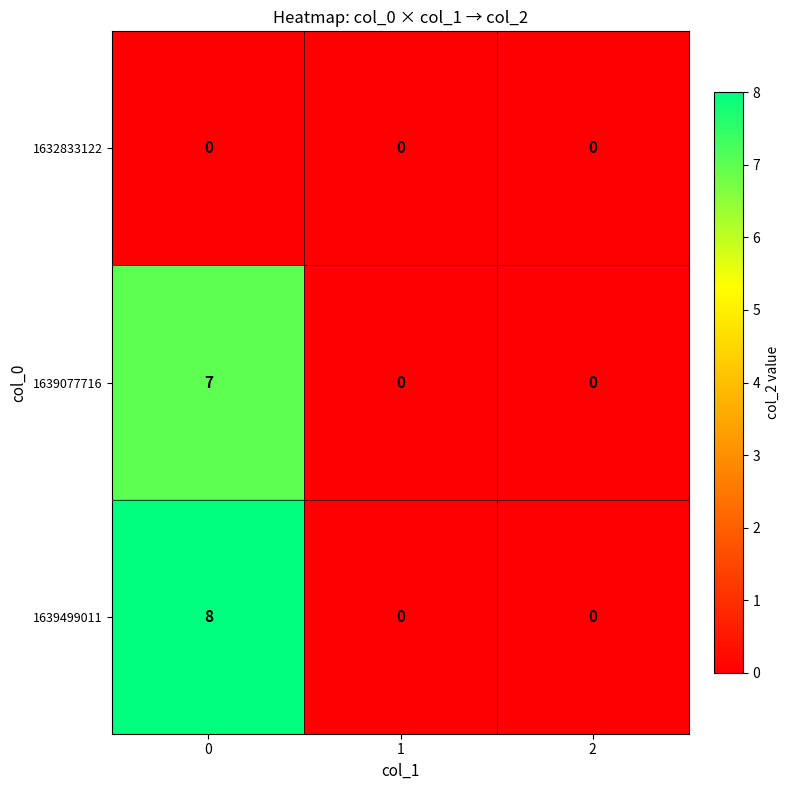

True or false: 1632833122 has a value of 0 at 2.

True